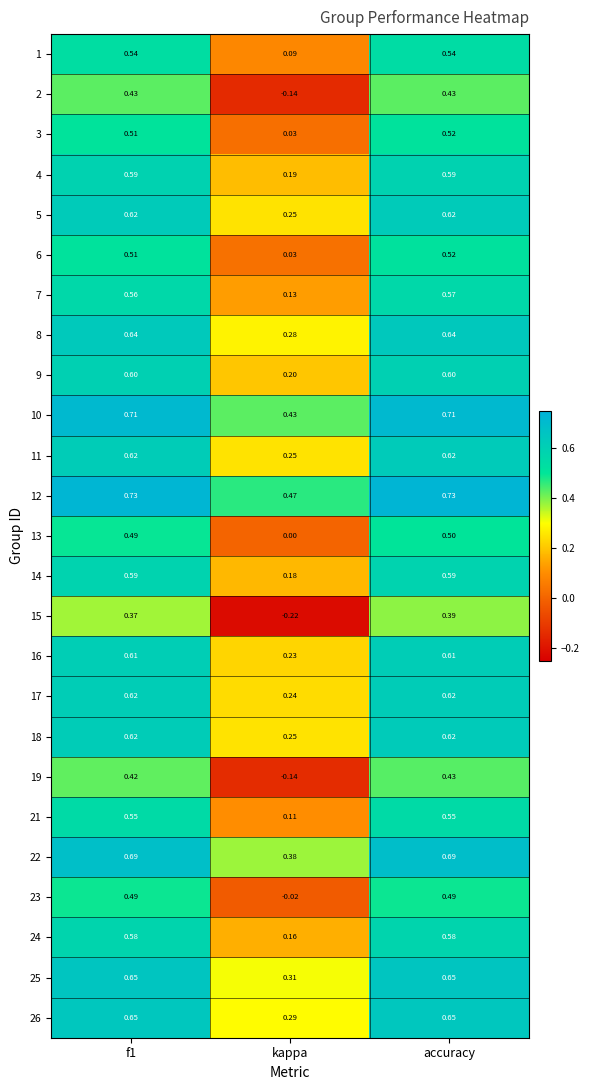

Where is 21 nearest to the value 0?

kappa